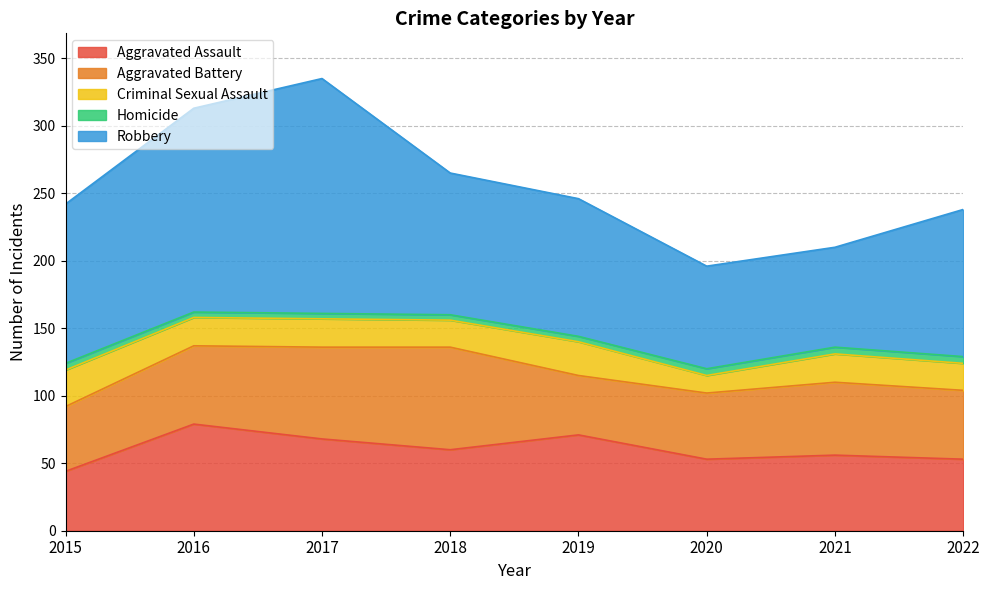

At which category does Aggravated Assault reach its first local peak?

2016